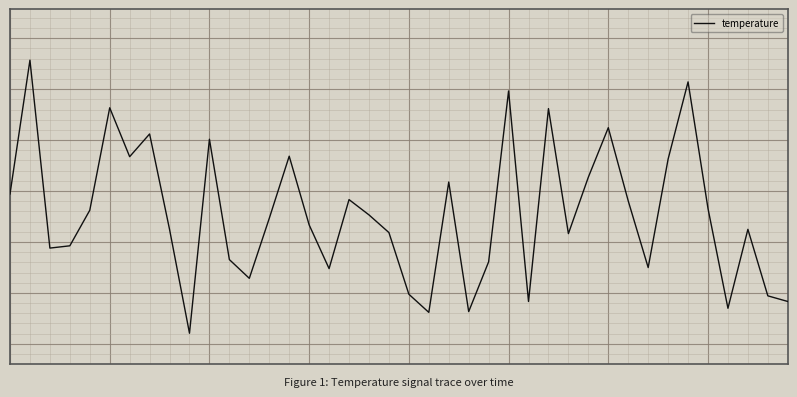

Does the chart have visible grid lines?

Yes